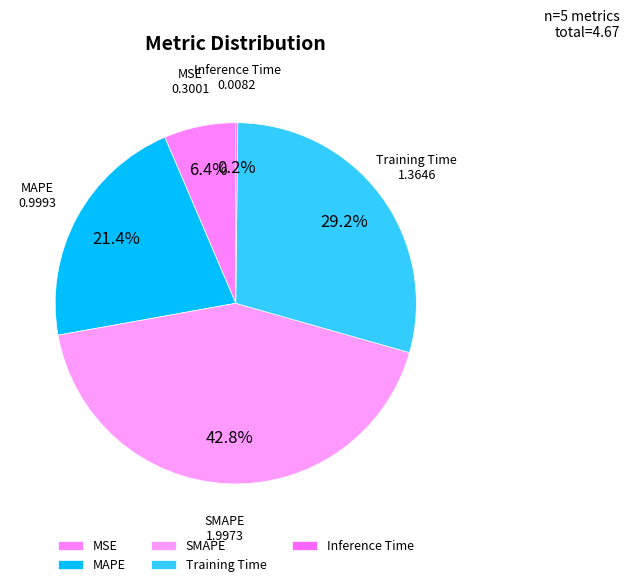

Which slice is the largest?

SMAPE